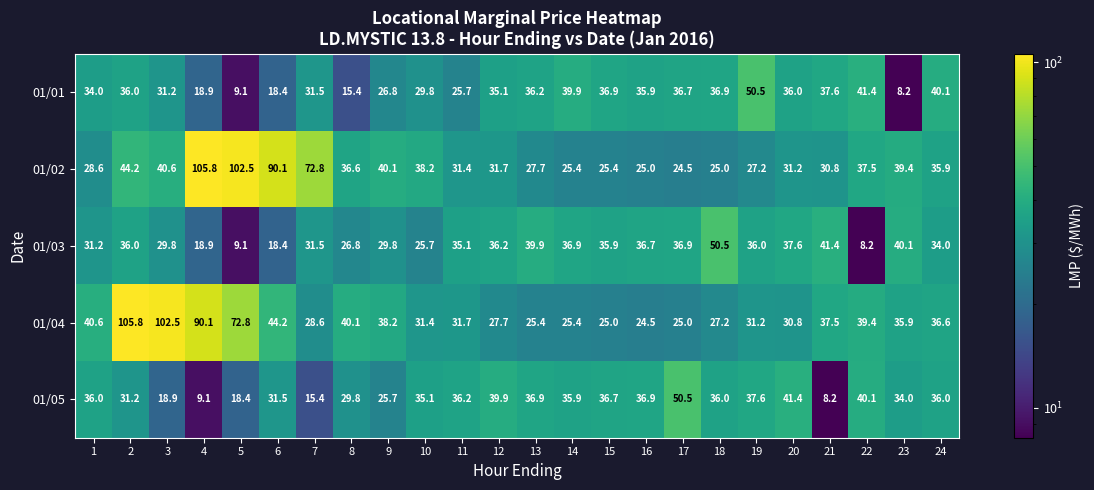

How many data points does each series have?

24